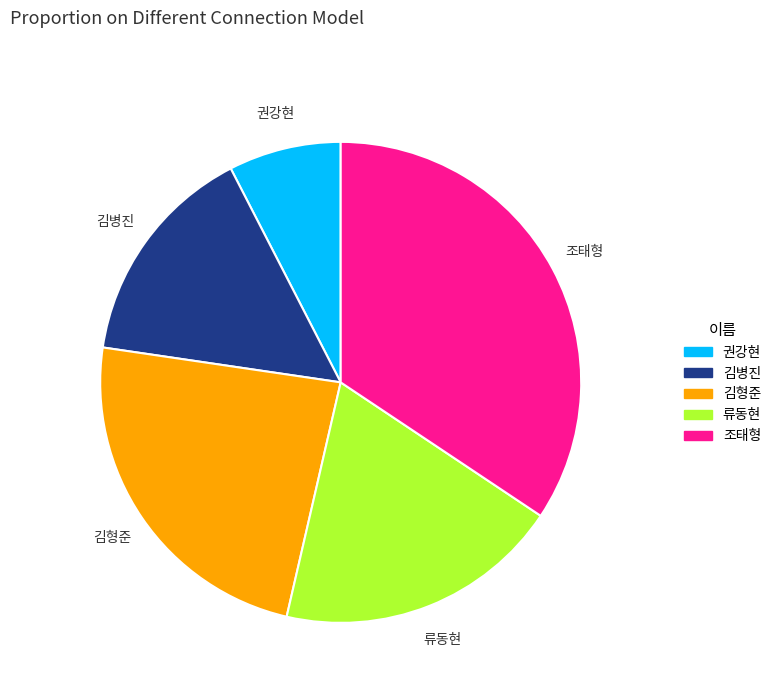

Is the sum of 김형준 and 조태형 greater than half?

Yes